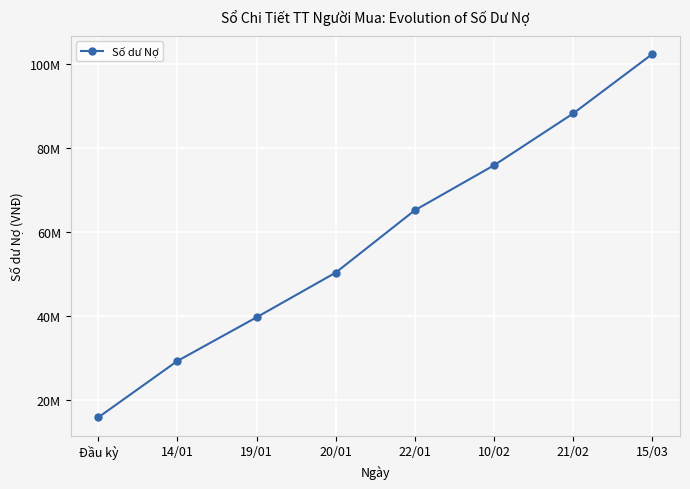

Is this an area chart (filled region under the line)?

No